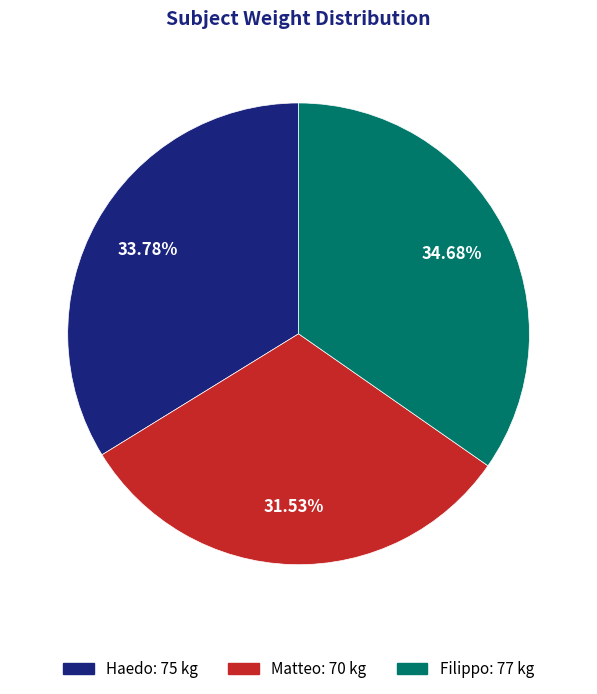

Count the number of slices in the pie.

3